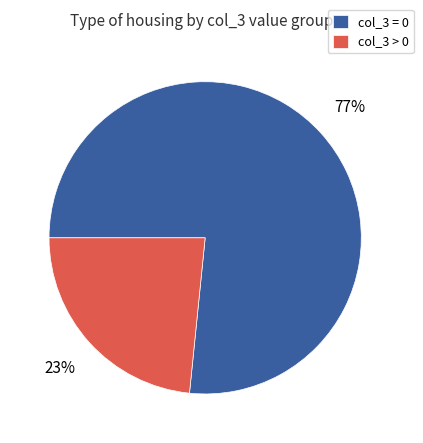

To the nearest percent, what is the combined percentage of col_3 = 0 and col_3 > 0?

100%